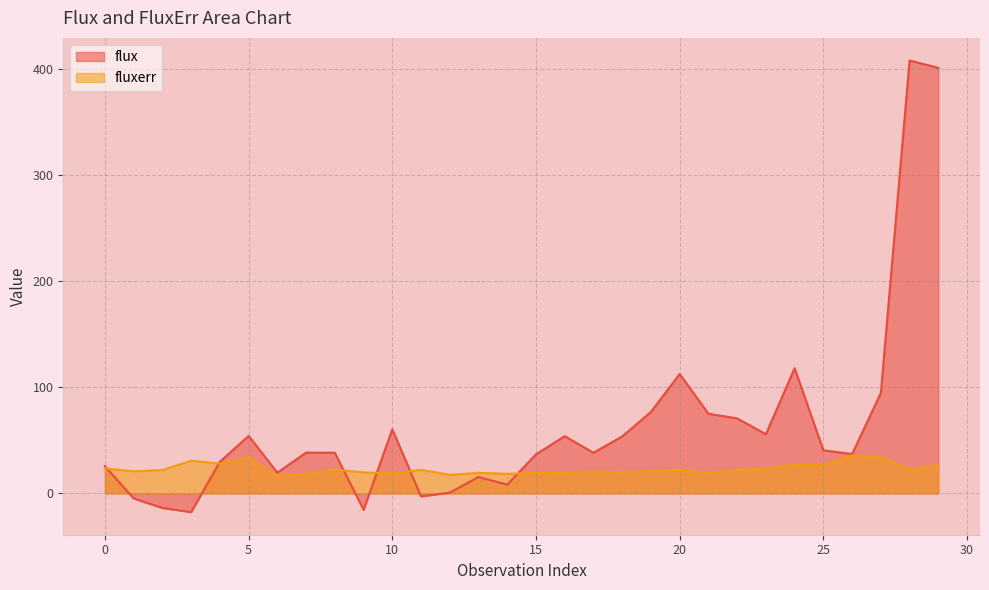

Does the chart have visible grid lines?

Yes